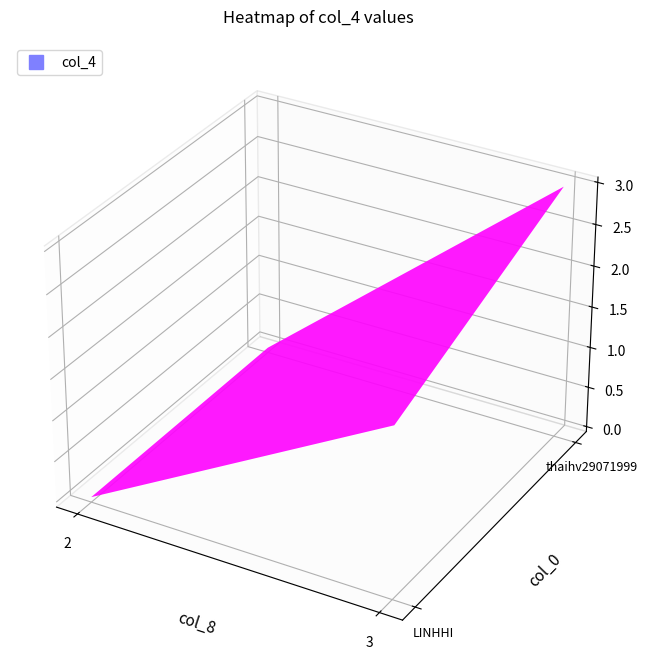

Rank the series by their average value, from lowest to highest.

LINHHI, thaihv29071999